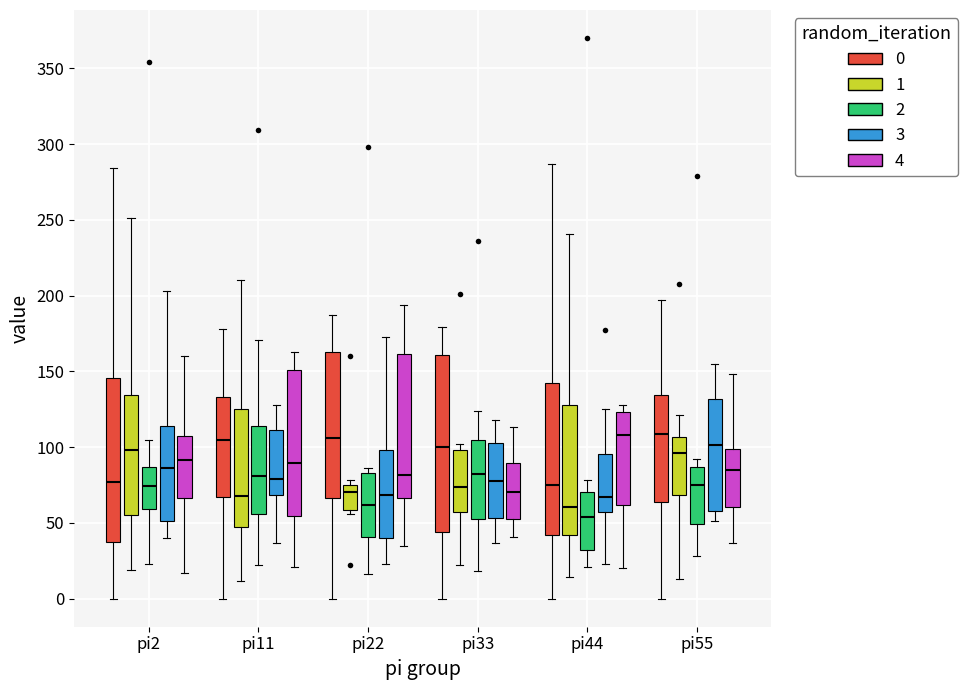

Reading left to right, transcribe this box plot: for each box, give where its median line is, the range the box spans, and where its two whiskers end, as read against the y-axis. The values are not printed on the chart, so give them approximately, as read against the axis.

pi2 (0): median 75, box 40 to 145, whiskers 0 to 285
pi2 (1): median 100, box 55 to 135, whiskers 20 to 250
pi2 (2): median 75, box 60 to 85, whiskers 25 to 105
pi2 (3): median 85, box 50 to 115, whiskers 40 to 205
pi2 (4): median 90, box 65 to 110, whiskers 15 to 160
pi11 (0): median 105, box 65 to 135, whiskers 0 to 180
pi11 (1): median 70, box 45 to 125, whiskers 10 to 210
pi11 (2): median 80, box 55 to 115, whiskers 20 to 170
pi11 (3): median 80, box 70 to 110, whiskers 35 to 130
pi11 (4): median 90, box 55 to 150, whiskers 20 to 165
pi22 (0): median 105, box 65 to 165, whiskers 0 to 185
pi22 (1): median 70, box 60 to 75, whiskers 55 to 80
pi22 (2): median 60, box 40 to 85, whiskers 15 to 85 (just above the box's upper edge)
pi22 (3): median 70, box 40 to 100, whiskers 25 to 175
pi22 (4): median 80, box 65 to 160, whiskers 35 to 195
pi33 (0): median 100, box 45 to 160, whiskers 0 to 180
pi33 (1): median 75, box 60 to 100, whiskers 20 to 100 (just above the box's upper edge)
pi33 (2): median 85, box 55 to 105, whiskers 20 to 125
pi33 (3): median 80, box 55 to 105, whiskers 35 to 120
pi33 (4): median 70, box 55 to 90, whiskers 40 to 115
pi44 (0): median 75, box 40 to 145, whiskers 0 to 285
pi44 (1): median 60, box 40 to 130, whiskers 15 to 240
pi44 (2): median 55, box 30 to 70, whiskers 20 to 80
pi44 (3): median 65, box 55 to 95, whiskers 25 to 125
pi44 (4): median 110, box 60 to 125, whiskers 20 to 130
pi55 (0): median 110, box 65 to 135, whiskers 0 to 195
pi55 (1): median 95, box 70 to 105, whiskers 15 to 120
pi55 (2): median 75, box 50 to 85, whiskers 30 to 90
pi55 (3): median 100, box 60 to 130, whiskers 50 to 155
pi55 (4): median 85, box 60 to 100, whiskers 35 to 150